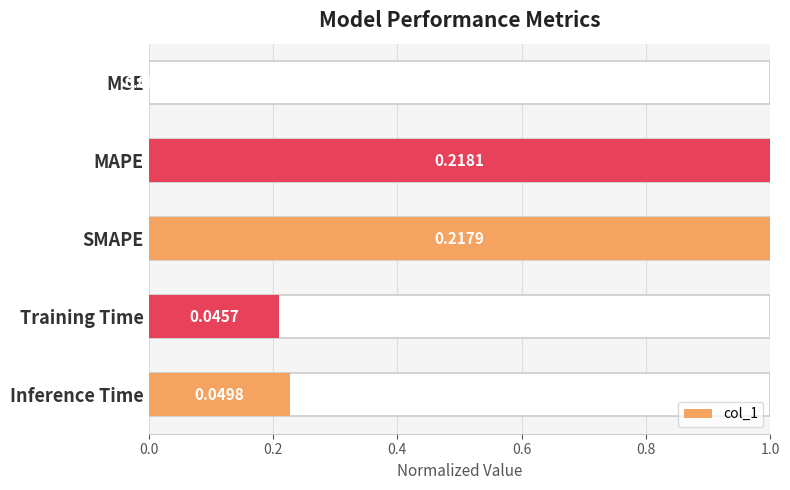

What is the maximum value shown in the chart?

1.0